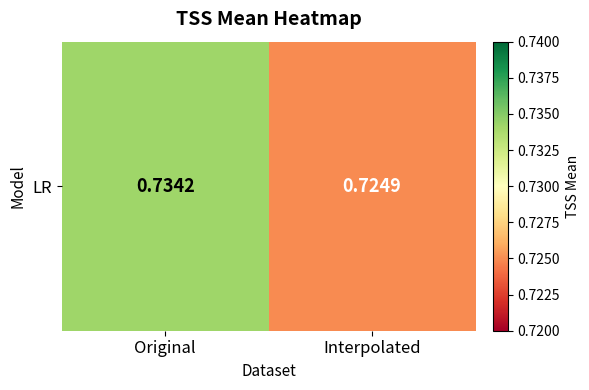

What is the approximate value at Original?

0.7